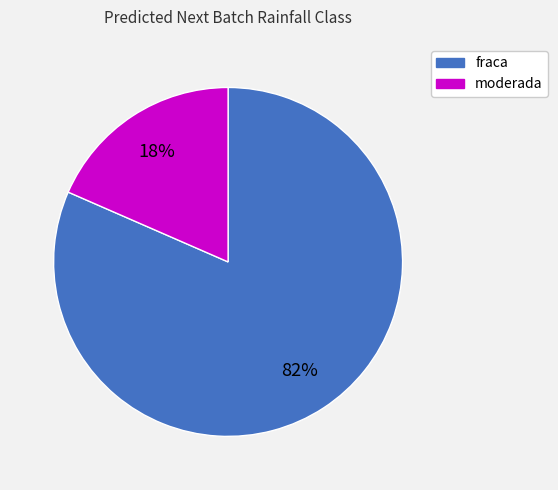

To the nearest percent, what is the combined percentage of moderada and fraca?

100%